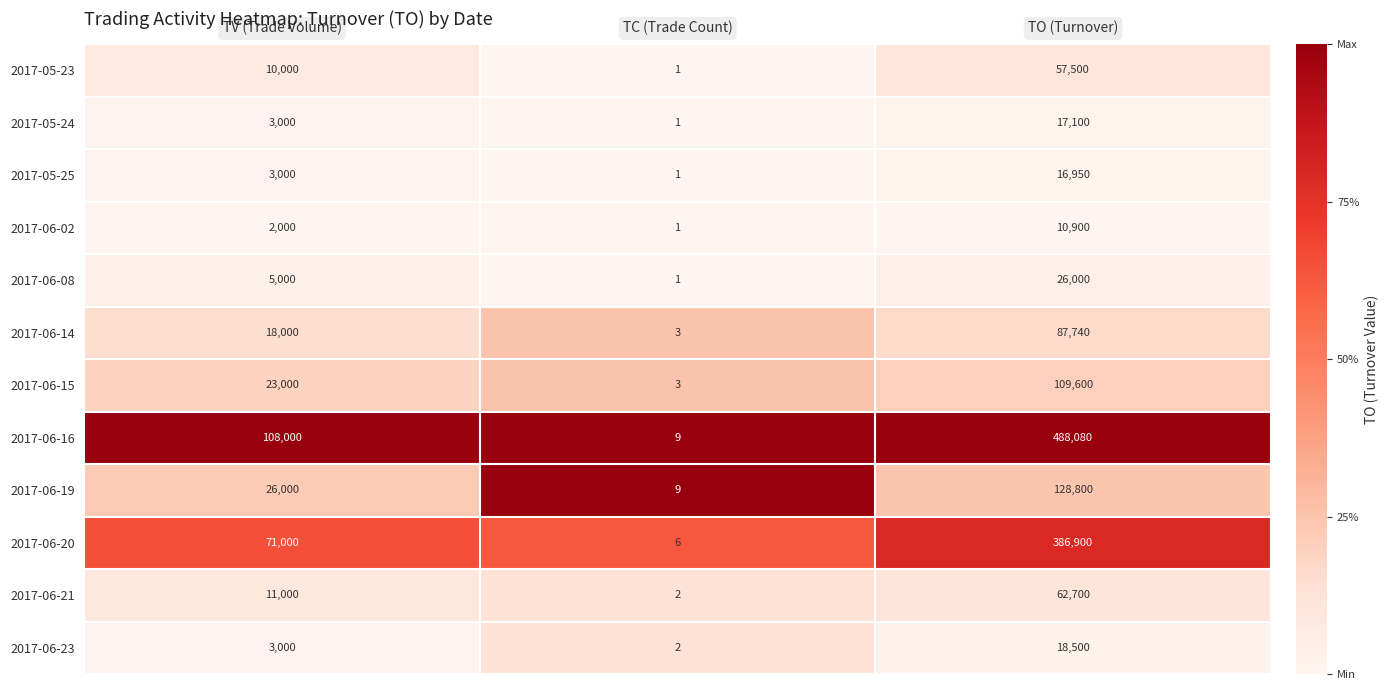

List the series in order of their peak value, highest first.

2017-06-16, 2017-06-20, 2017-06-19, 2017-06-15, 2017-06-14, 2017-06-21, 2017-05-23, 2017-06-08, 2017-06-23, 2017-05-24, 2017-05-25, 2017-06-02